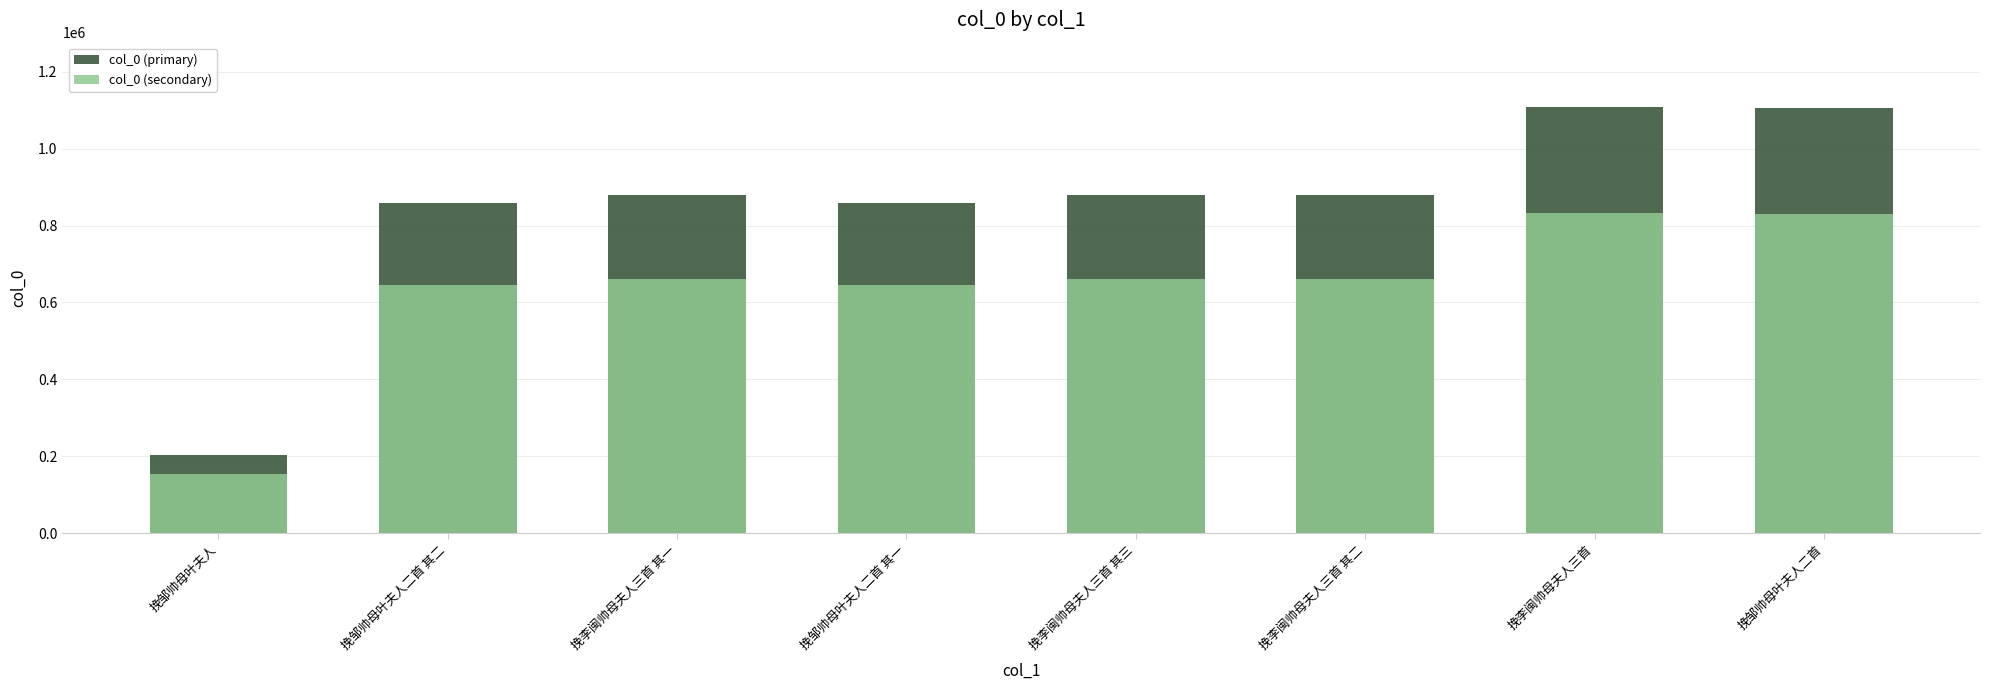

What is the value of the col_0 (primary) bar at the 8th from the left?

1106293.0